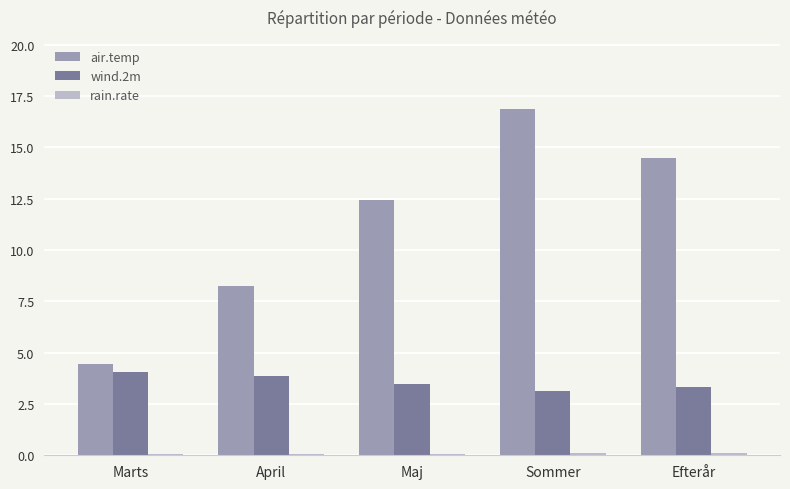

What is the maximum value shown in the chart?

16.9